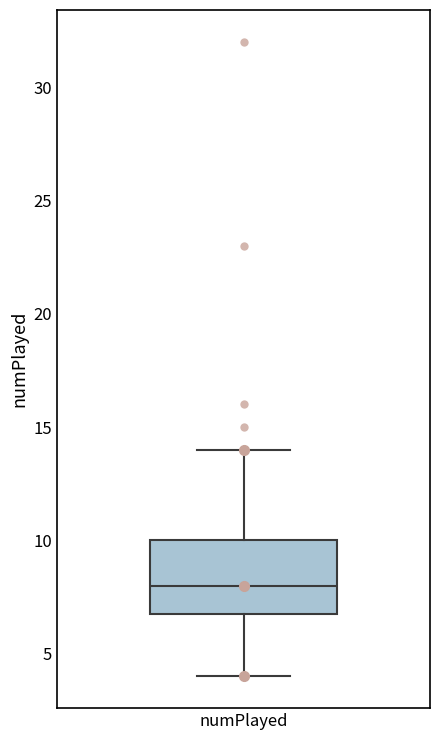

Read this box plot against the y-axis: the position of the median line, the range covered by the box, and the ends of both whiskers. The values are not printed on the chart, so give them approximately, as read against the axis.

median 8, box 7 to 10, whiskers 4 to 14